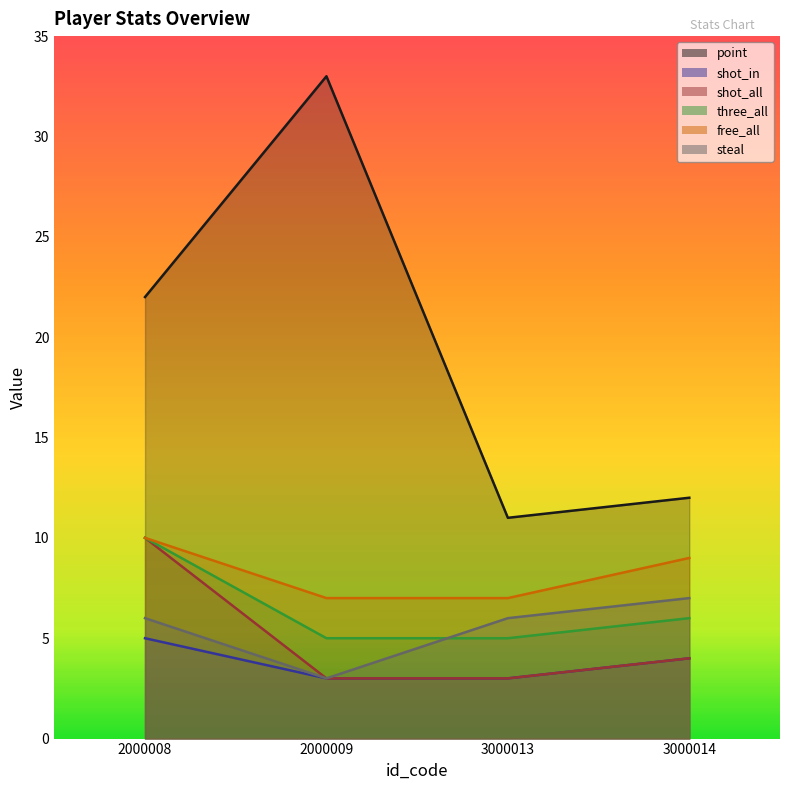

What is the maximum value shown in the chart?

33